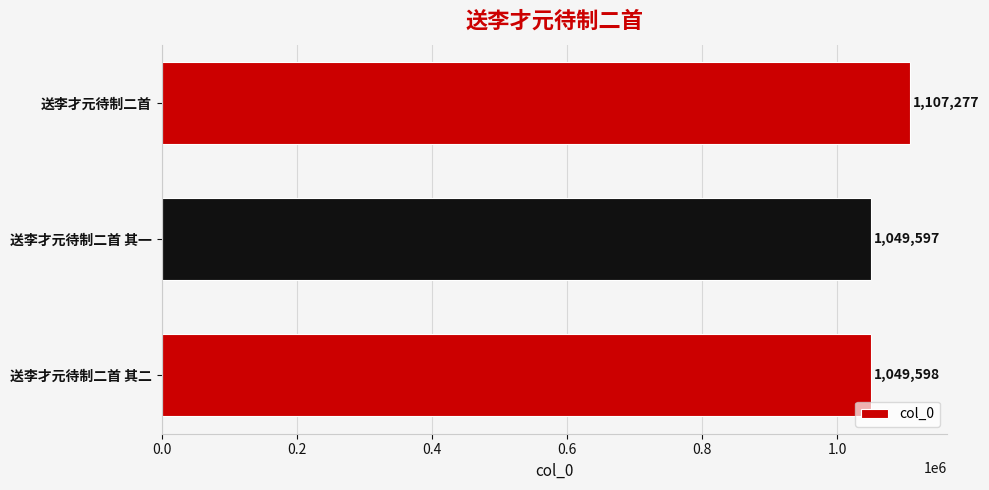

True or false: the data shows 269852 at 送李才元待制二首.

False